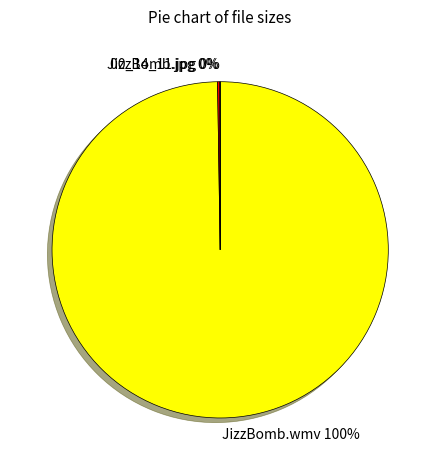

To the nearest percent, what portion does JizzBomb.wmv 100% represent?

100%